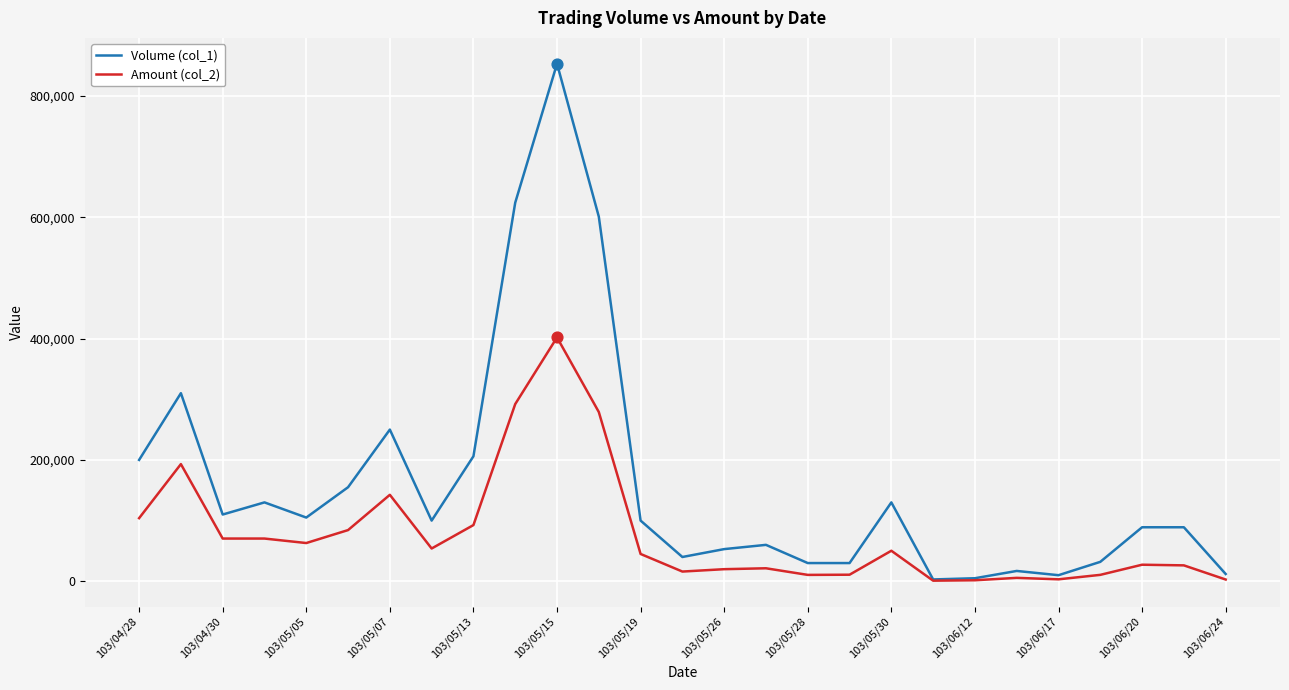

Which series has the widest spread of values?

Volume (col_1)